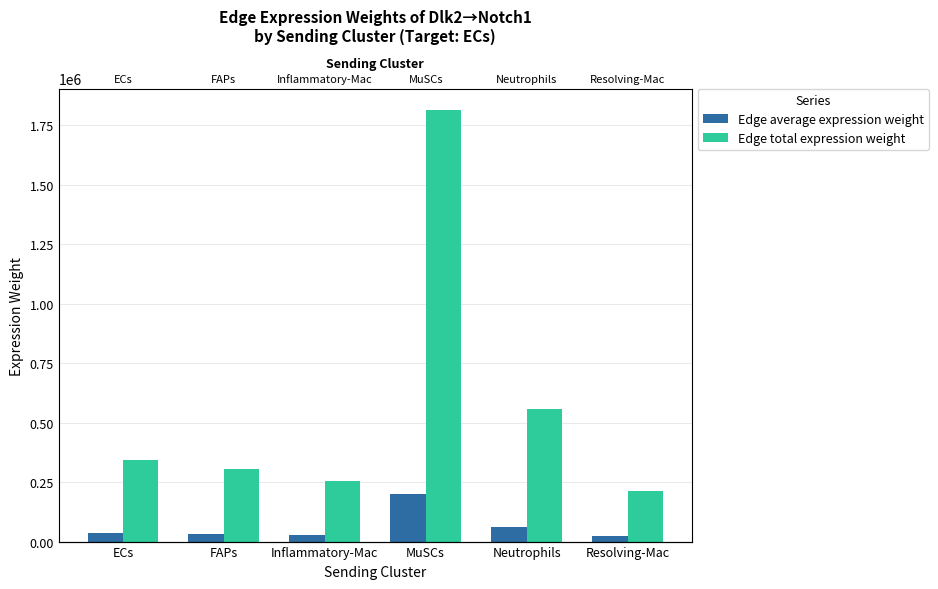

What is the label of the 1st bar from the right?

Resolving-Mac